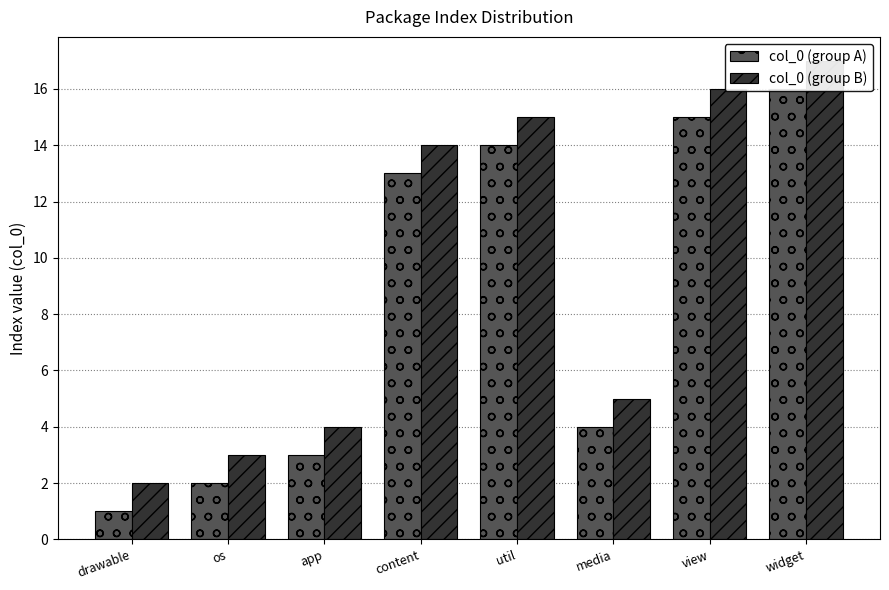

The col_0 (group B) series shows 14 at content. True or false?

True